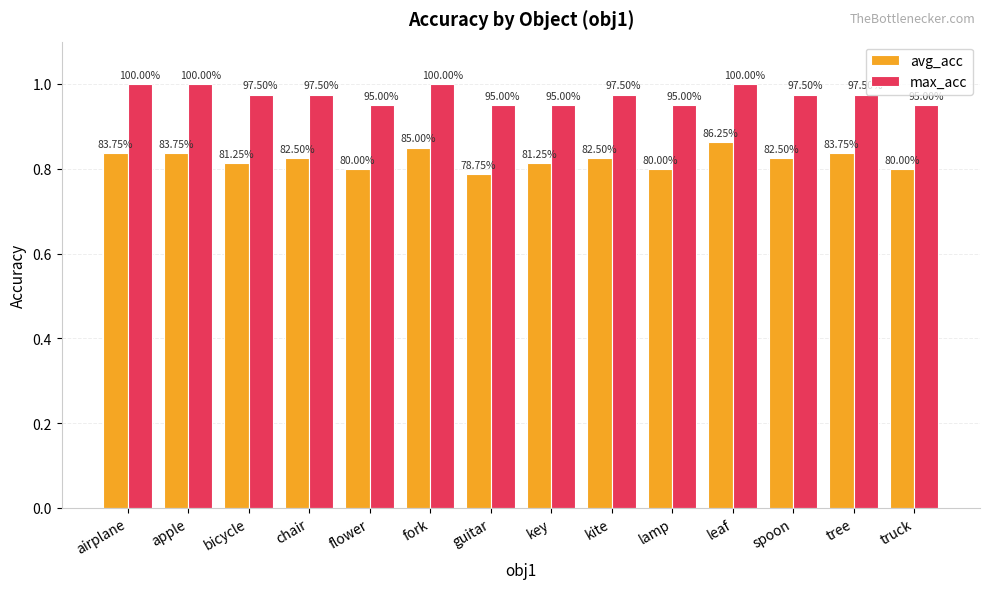

At how many categories does at least one series exceed 0?

14